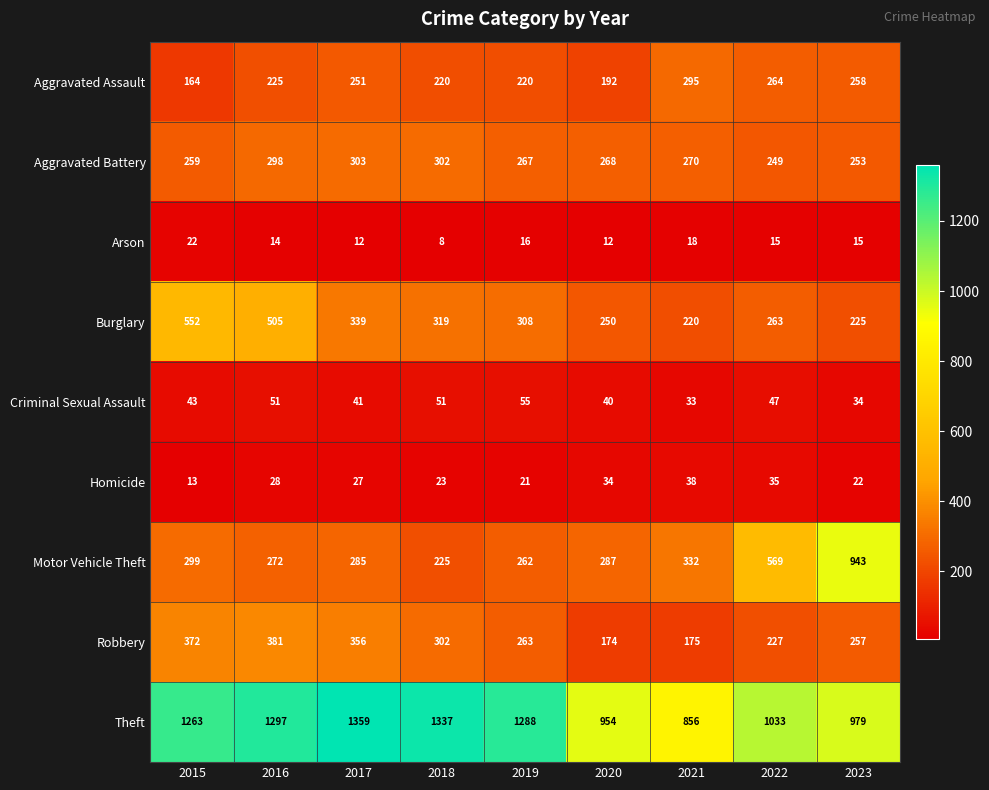

True or false: Motor Vehicle Theft has a value of 332 at 2021.

True